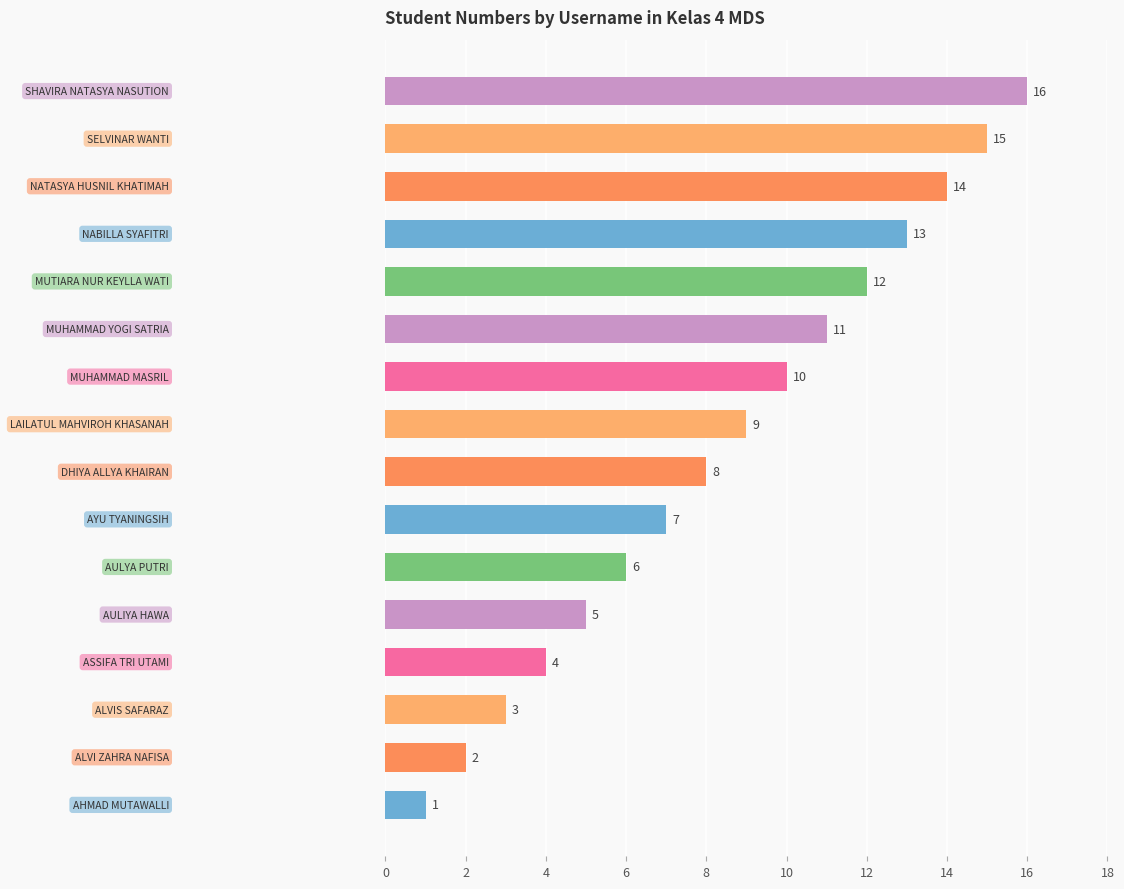

What is the sum of all values?

136